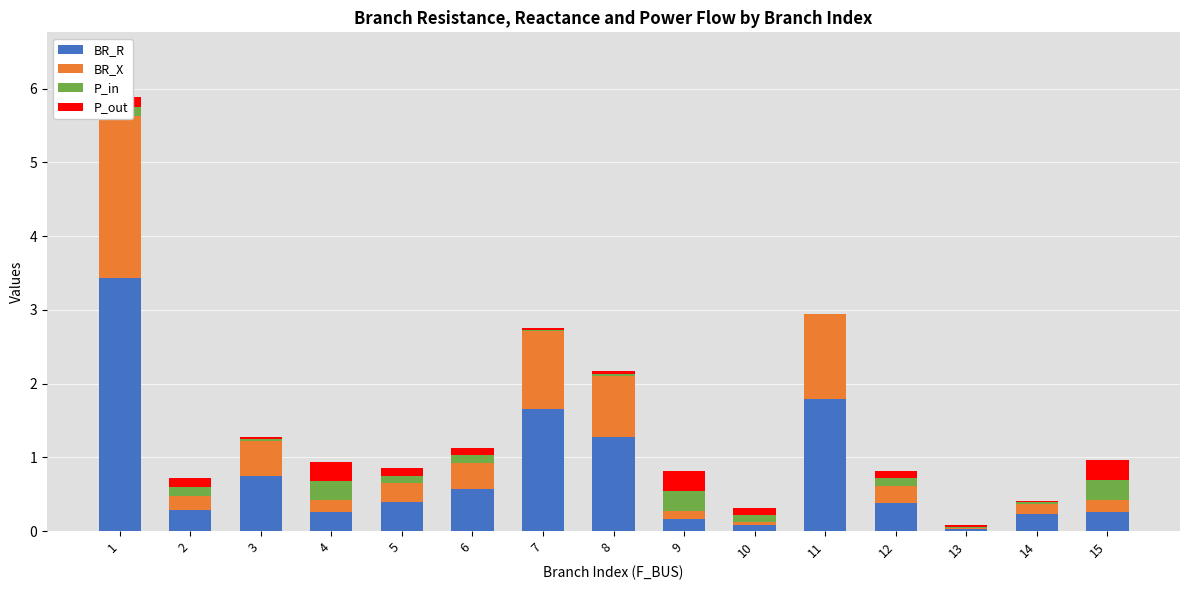

What are all the series names shown in the legend?

BR_R, BR_X, P_in, P_out